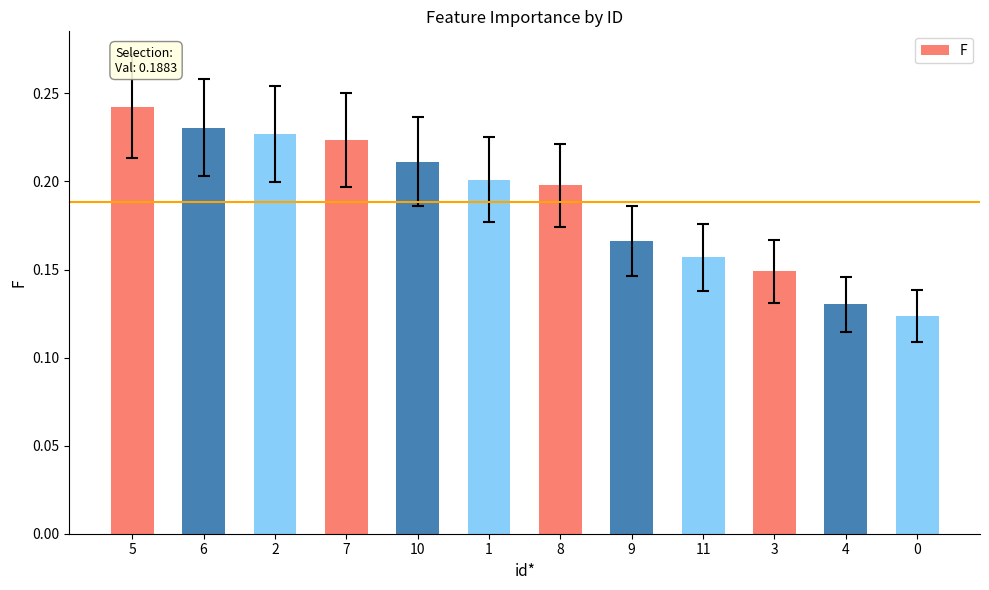

True or false: the data shows 0.4 at 5.

False